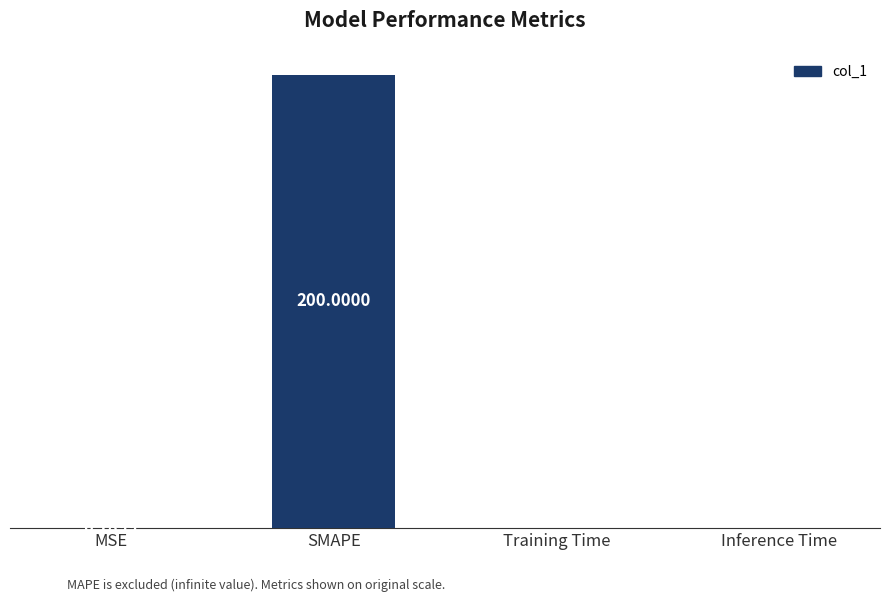

Between MSE and Training Time, which is larger?

MSE